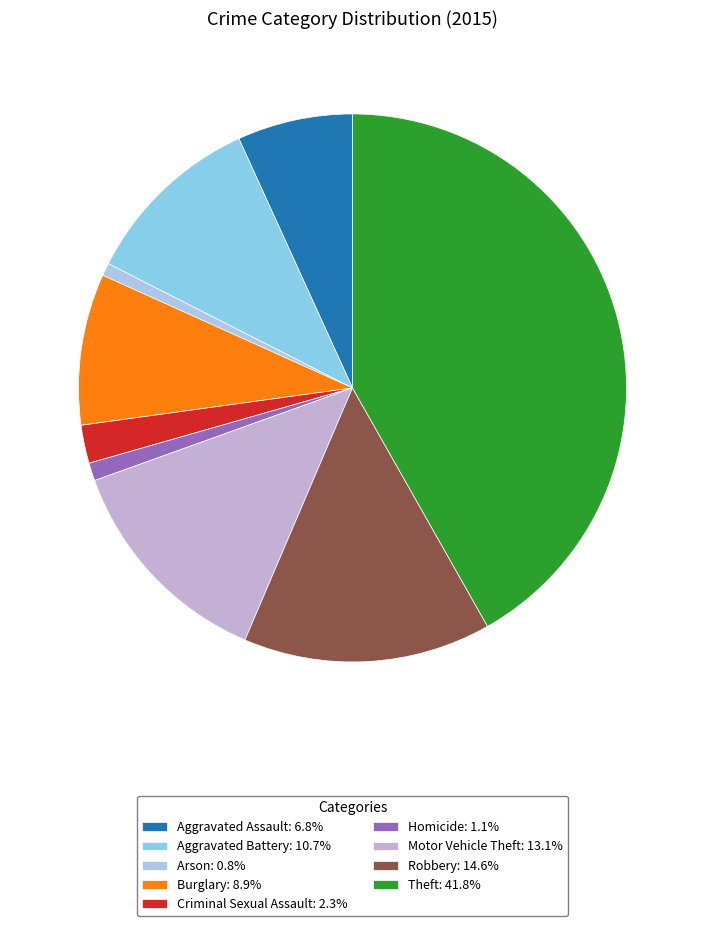

To the nearest percent, what is the average slice percentage?

11%